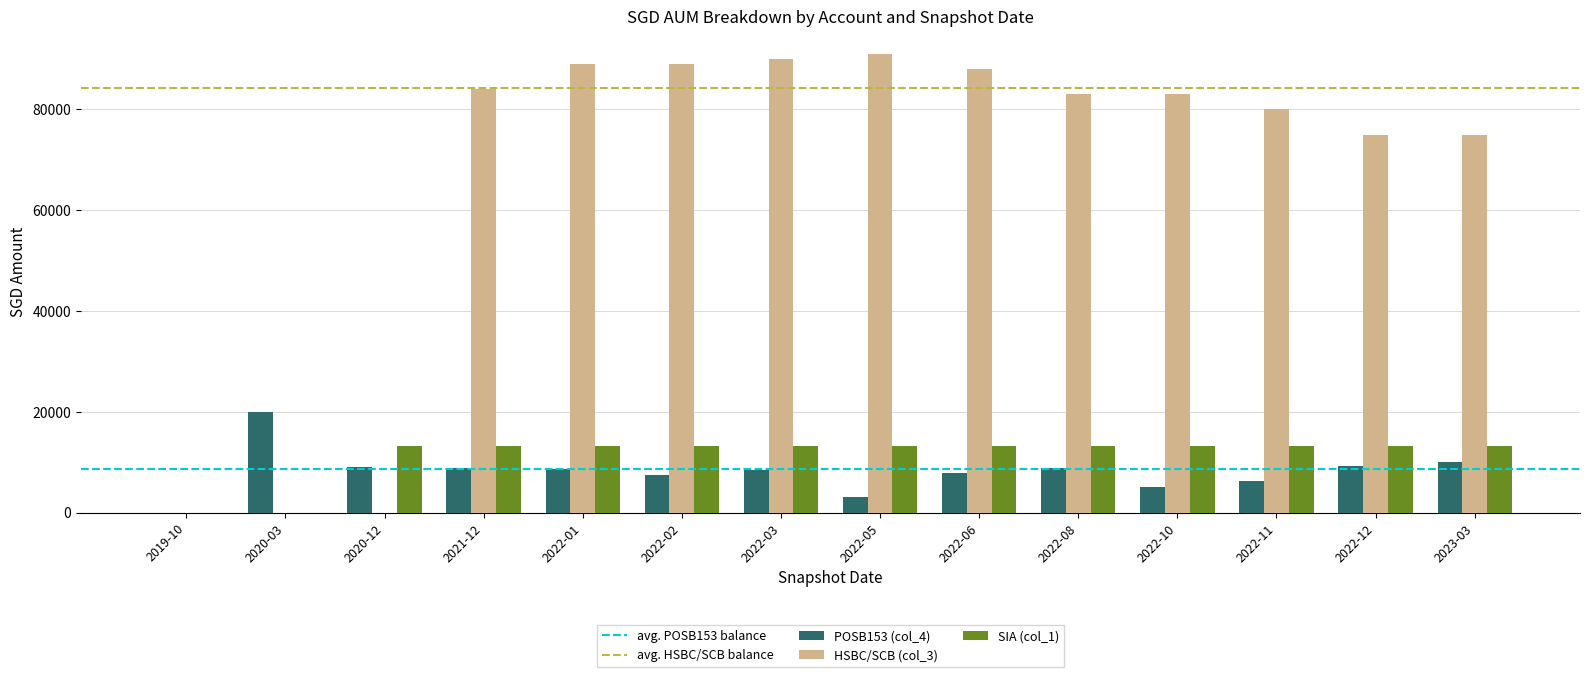

What is the difference between the POSB153 (col_4) values at 2022-11 and 2020-03?

13805.0